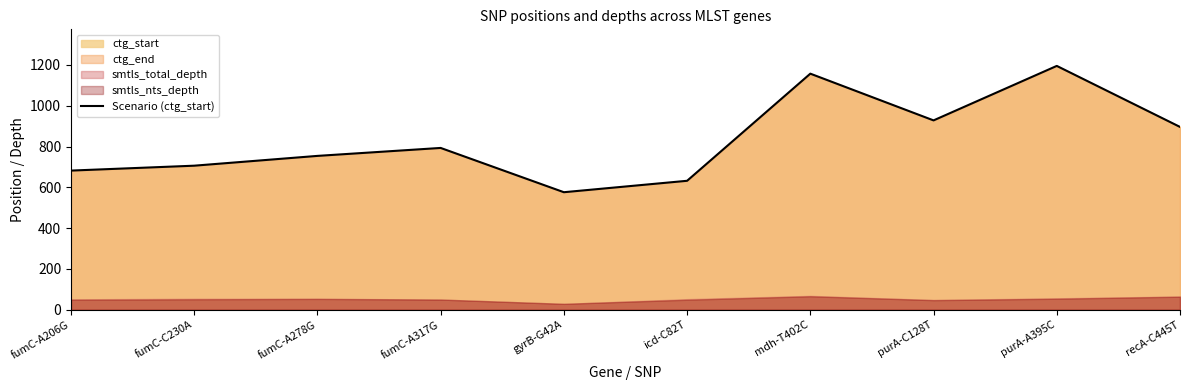

At which label does the data first exceed 793?

mdh-T402C